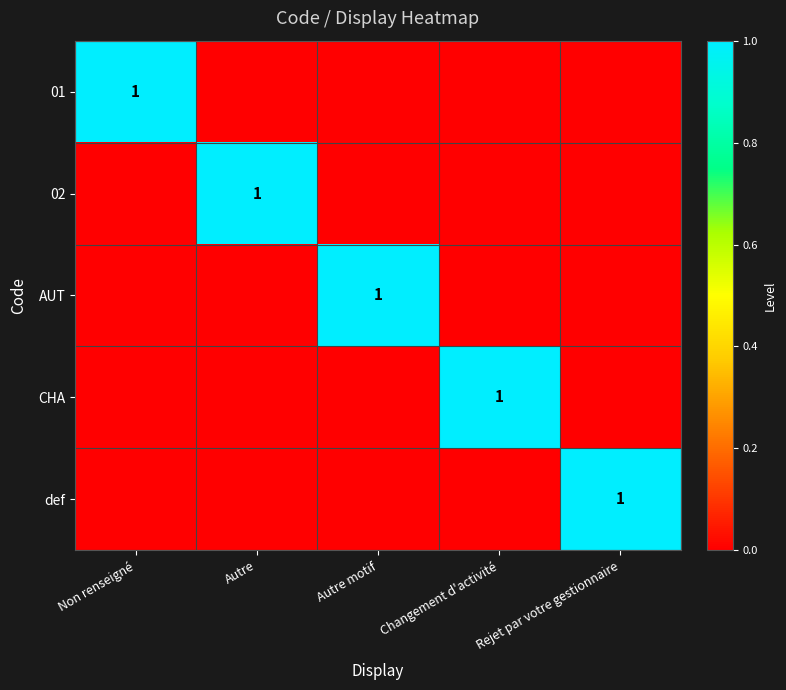

What is the maximum value shown in the chart?

1